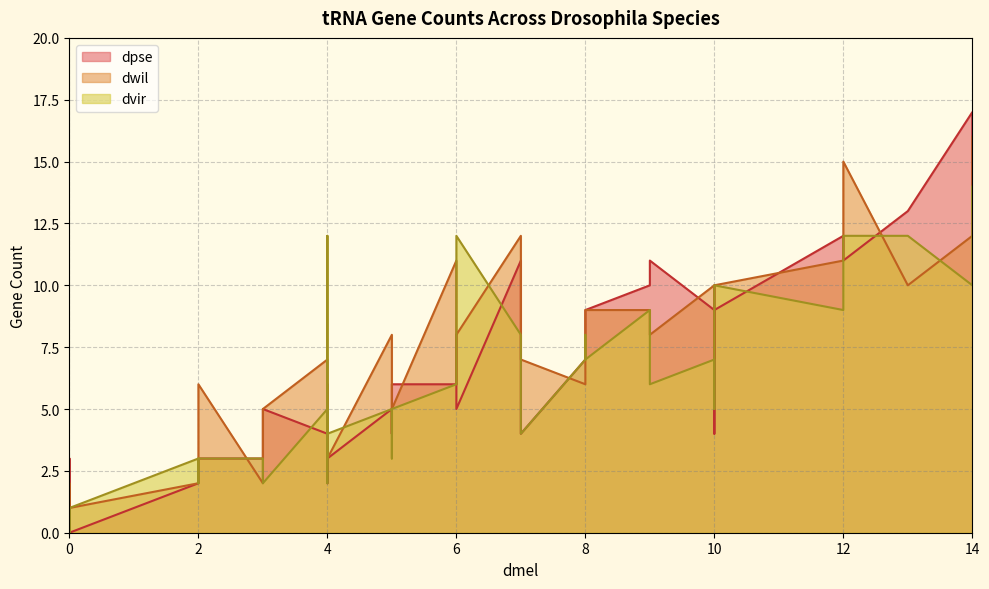

Which series has the largest total across all categories?

dwil